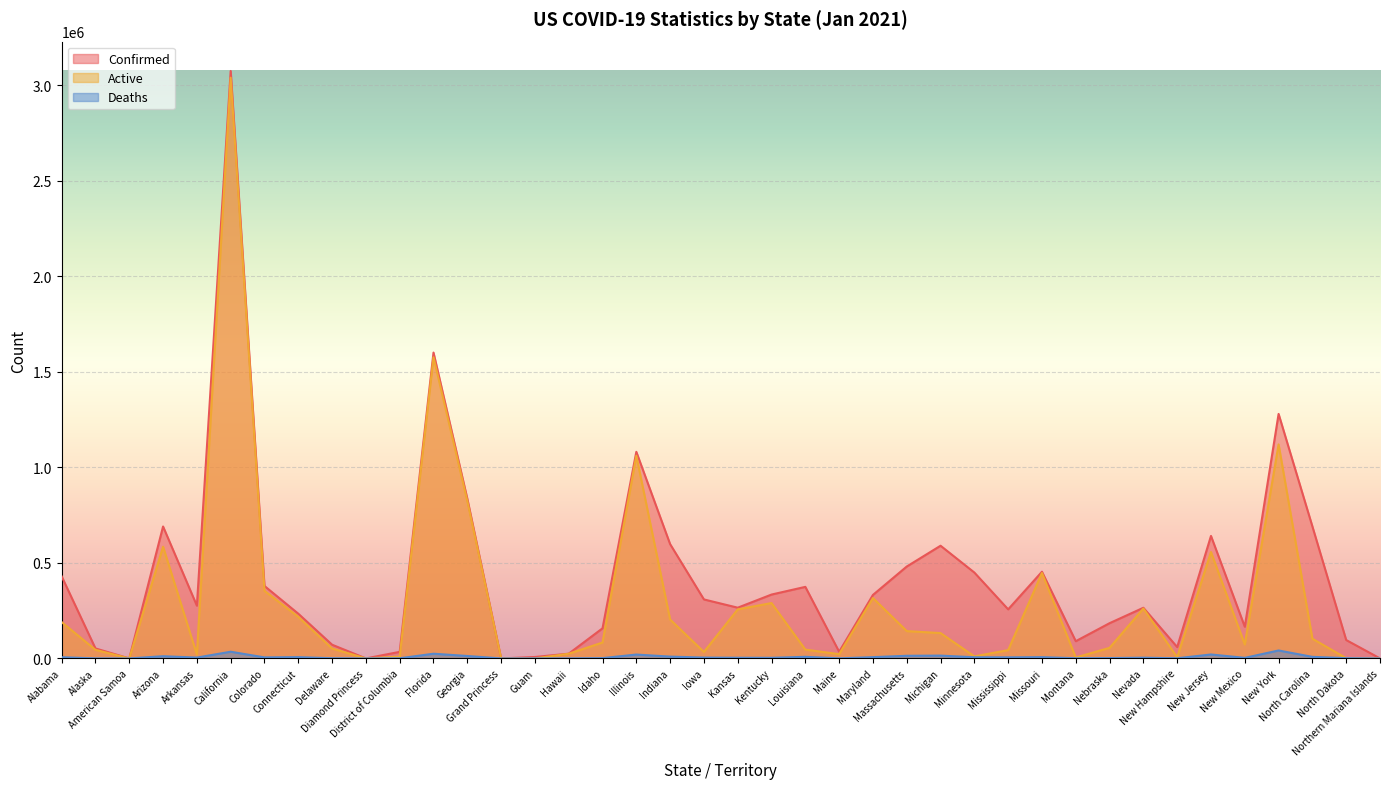

What is the spread (max minus min) of values at California?

3039752